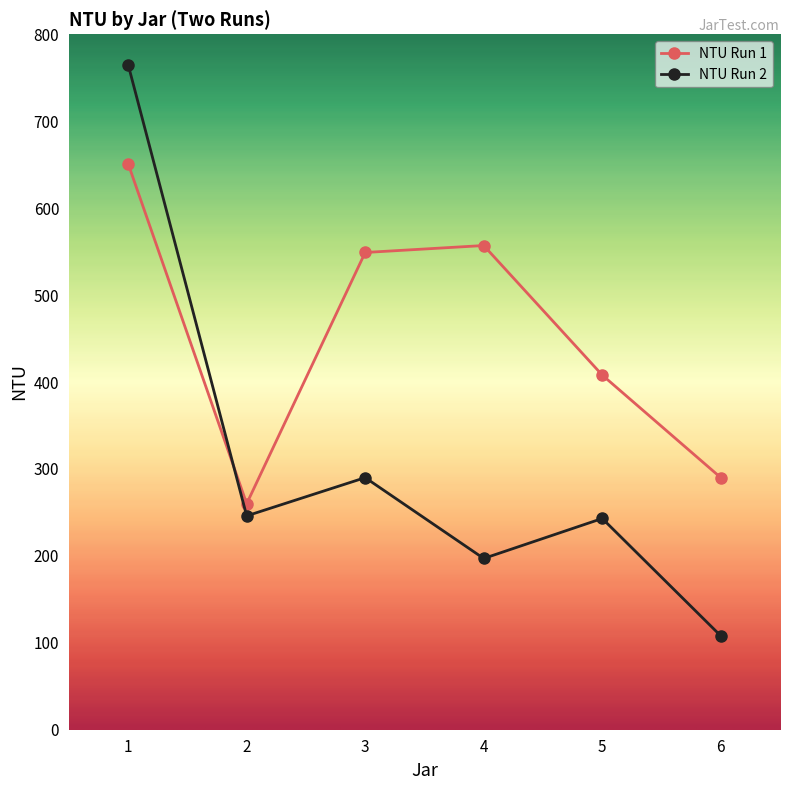

Is this an area chart (filled region under the line)?

No